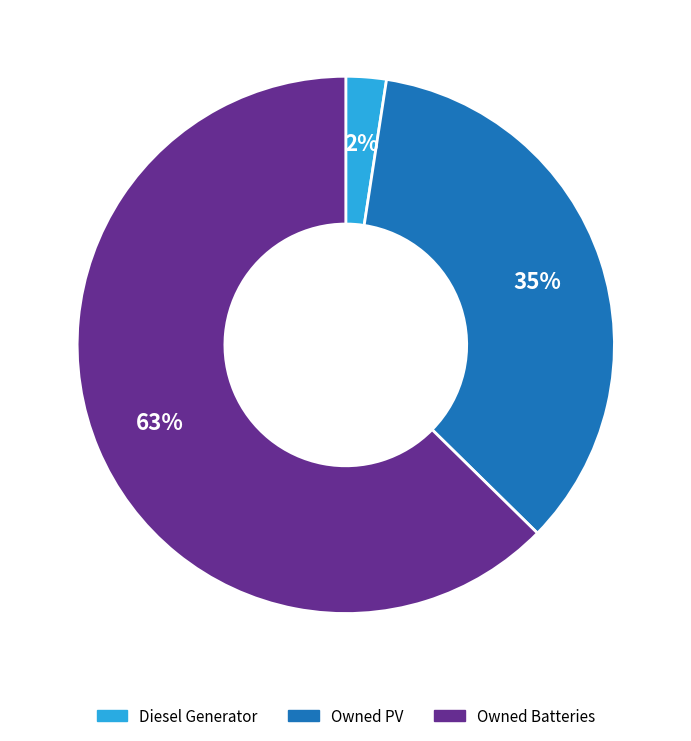

Is it true that Owned PV is 35% of the pie?

True